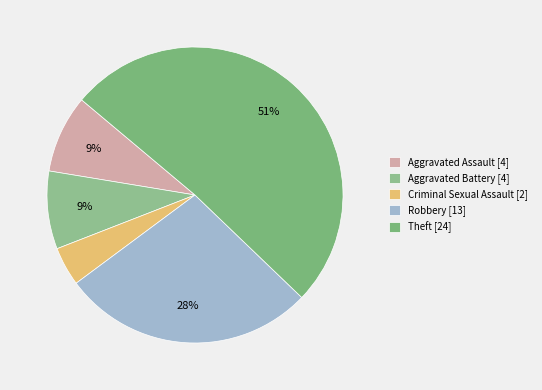

What is the smallest slice in the pie chart?

Criminal Sexual Assault